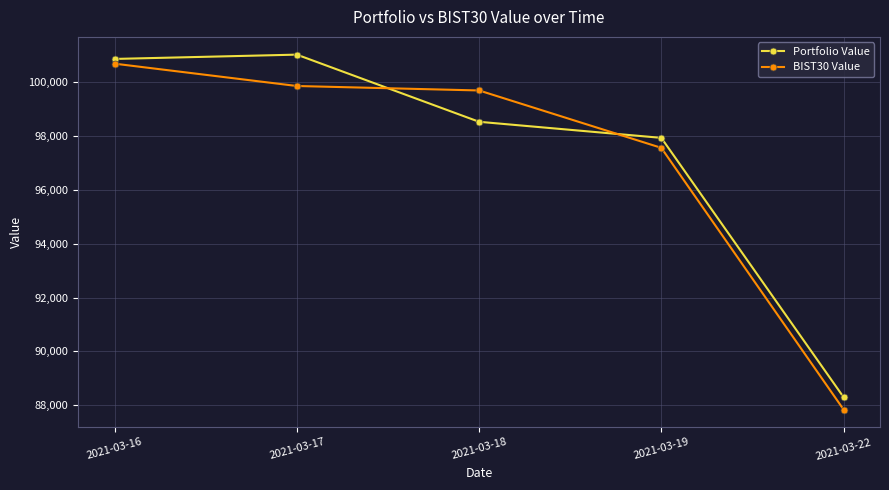

Where is Portfolio Value nearest to the value 94654?

2021-03-19